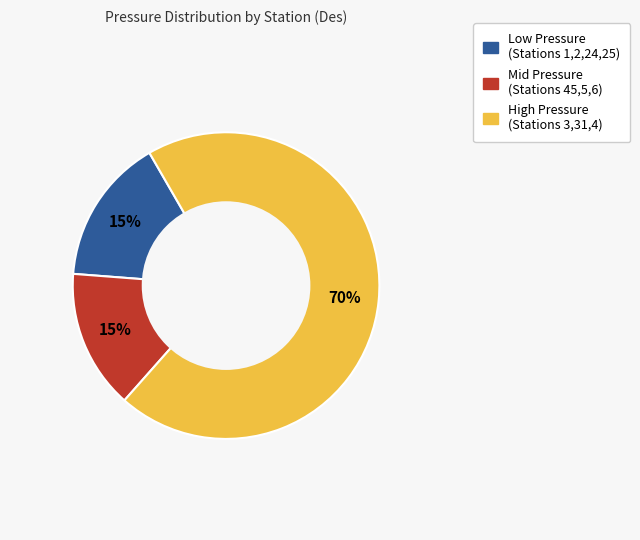

To the nearest percent, what is the average slice percentage?

33%